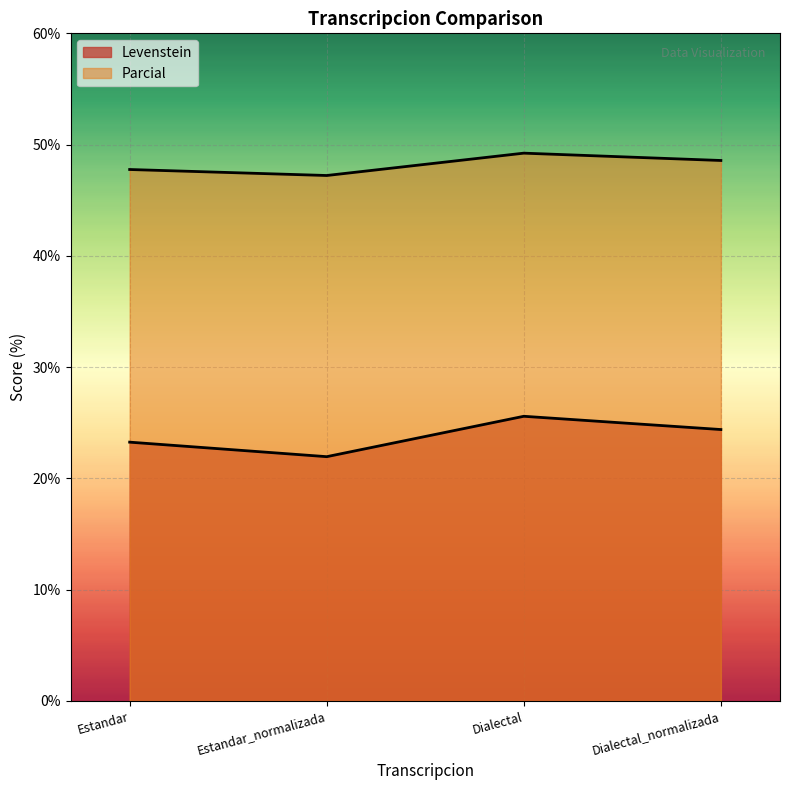

True or false: Parcial has a value of 48.6 at Dialectal_normalizada.

True